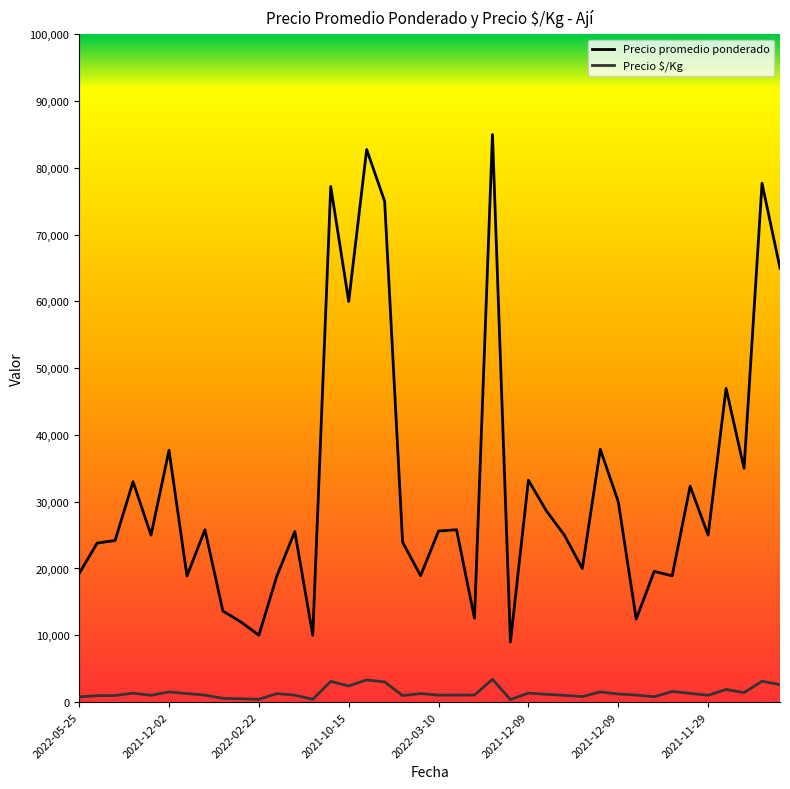

List the series in order of their peak value, lowest first.

Precio $/Kg, Precio promedio ponderado